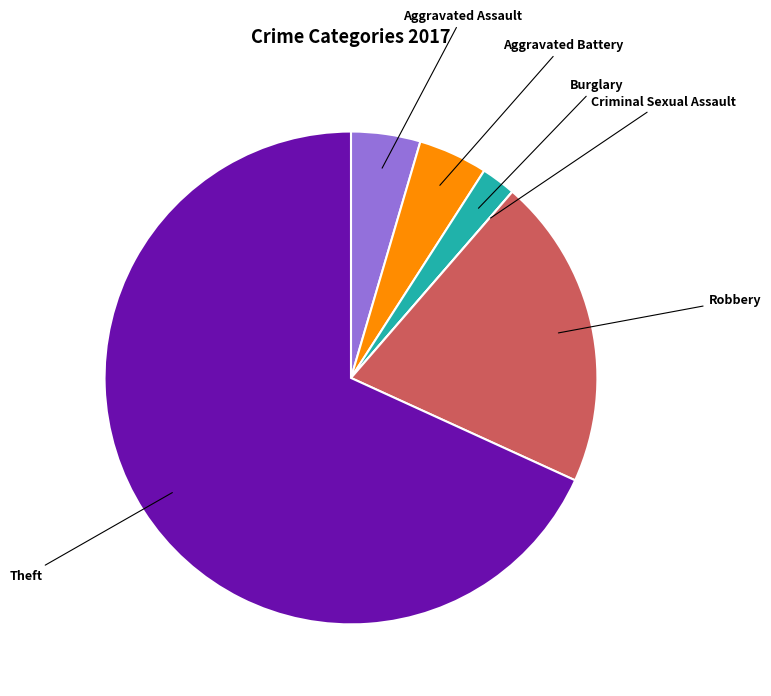

Do Theft and Robbery together represent more than half of the pie?

Yes